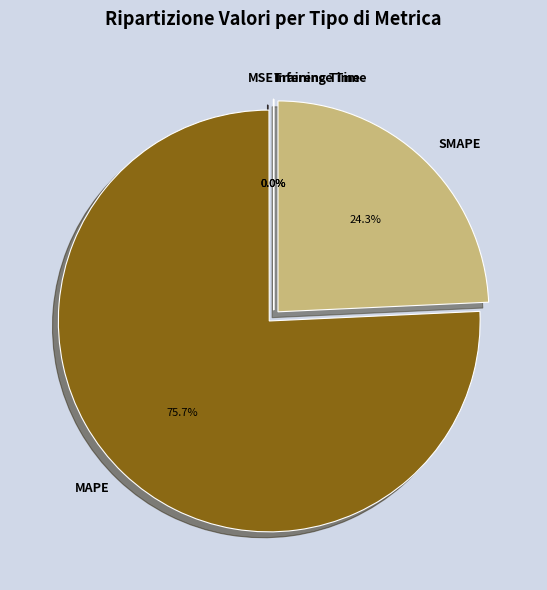

How many segments does this pie chart have?

5